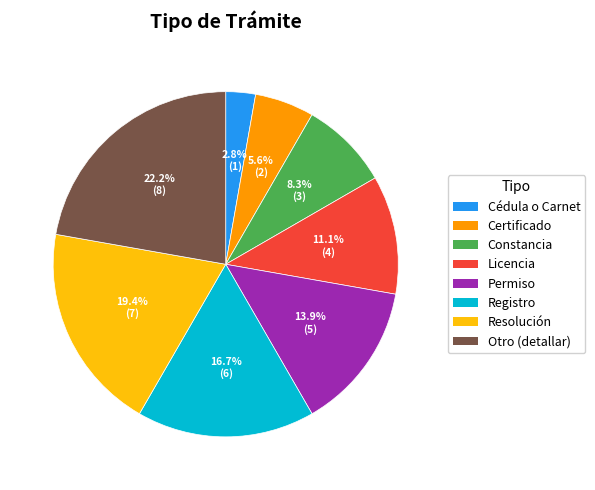

What percentage is the Cédula o Carnet slice, to the nearest percent?

3%